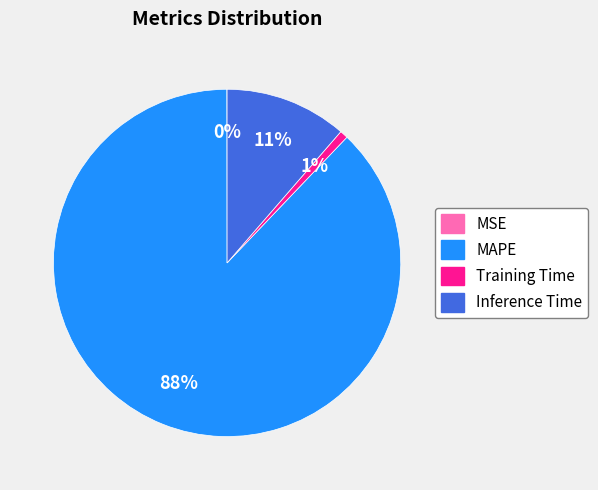

What is the largest slice in the pie chart?

MAPE